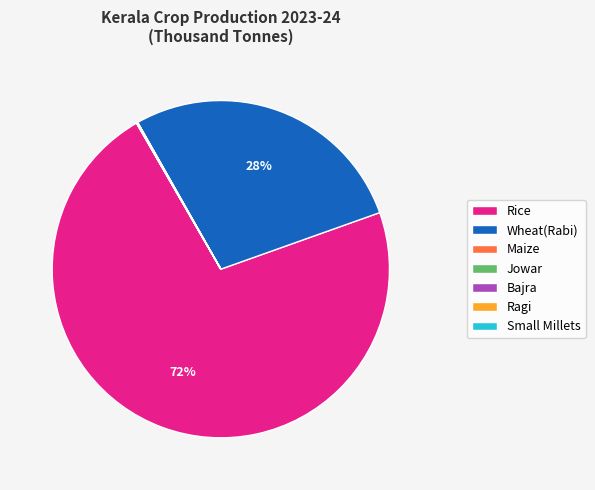

Which slice is the largest?

Rice